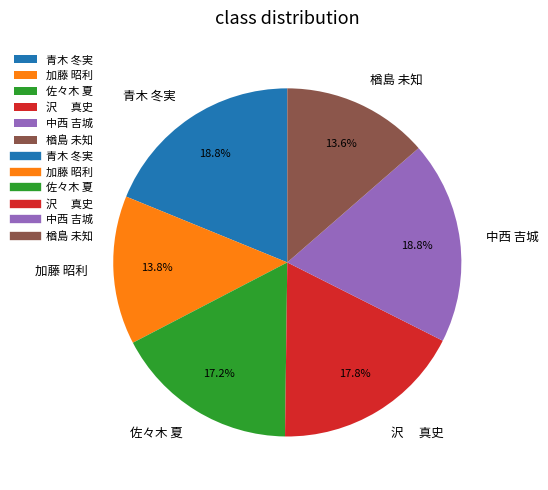

Is it true that 佐々木 夏 is 9% of the pie?

False